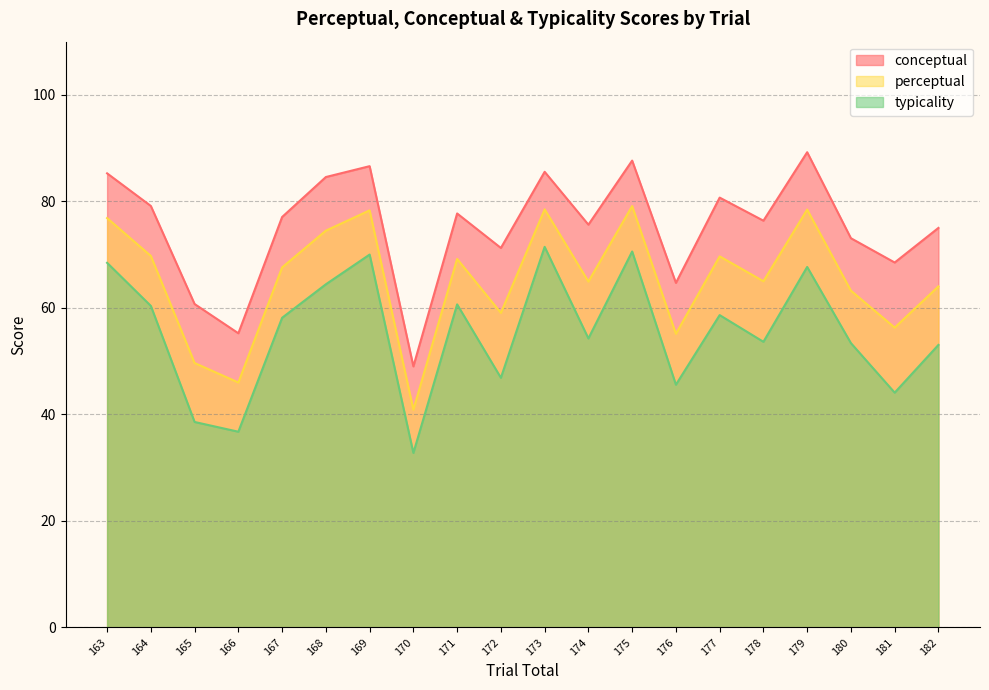

What is the sum of the perceptual values at 177 and 163?

146.6